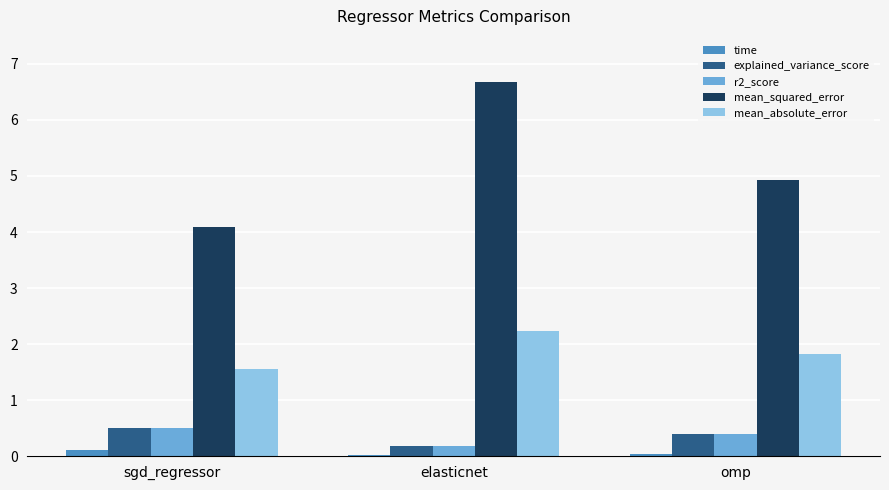

True or false: r2_score has a value of 0.7 at omp.

False